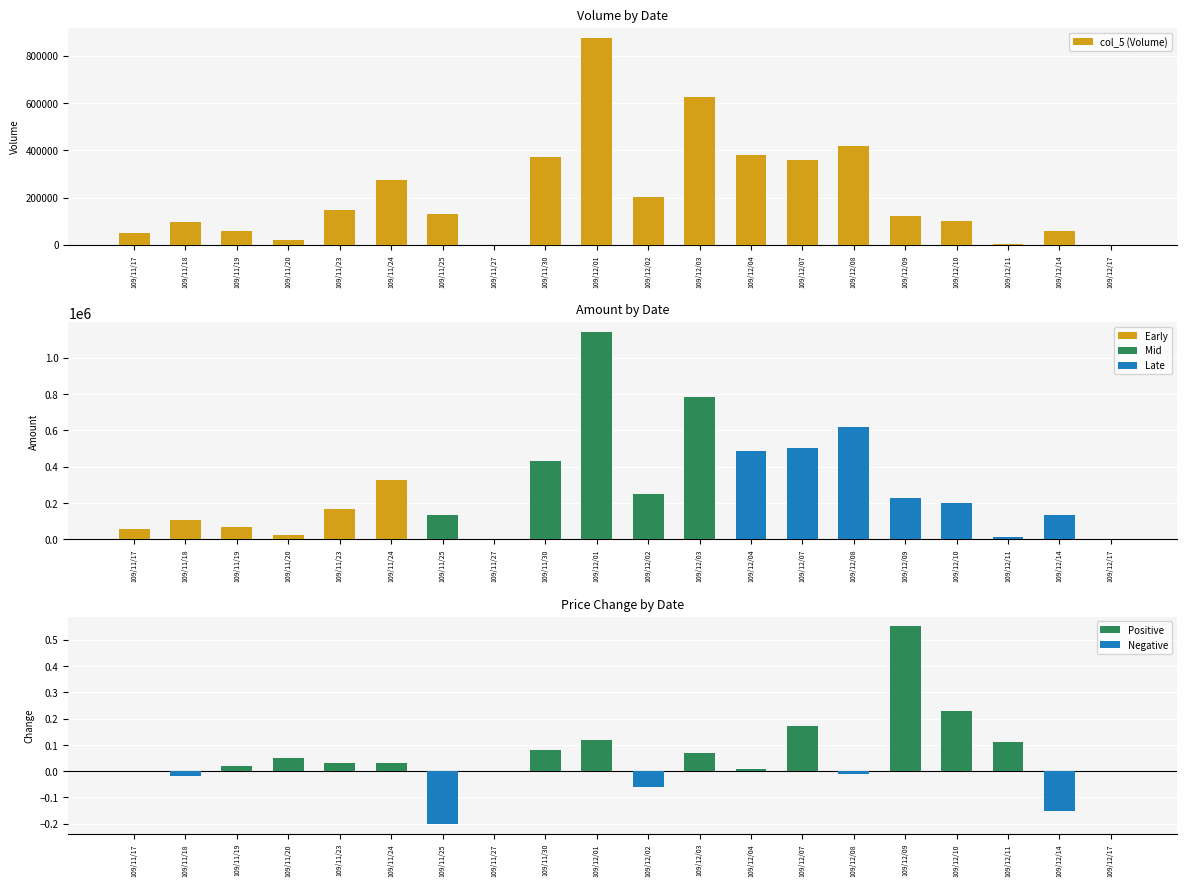

What is the label of the 19th bar from the left?

109/12/14